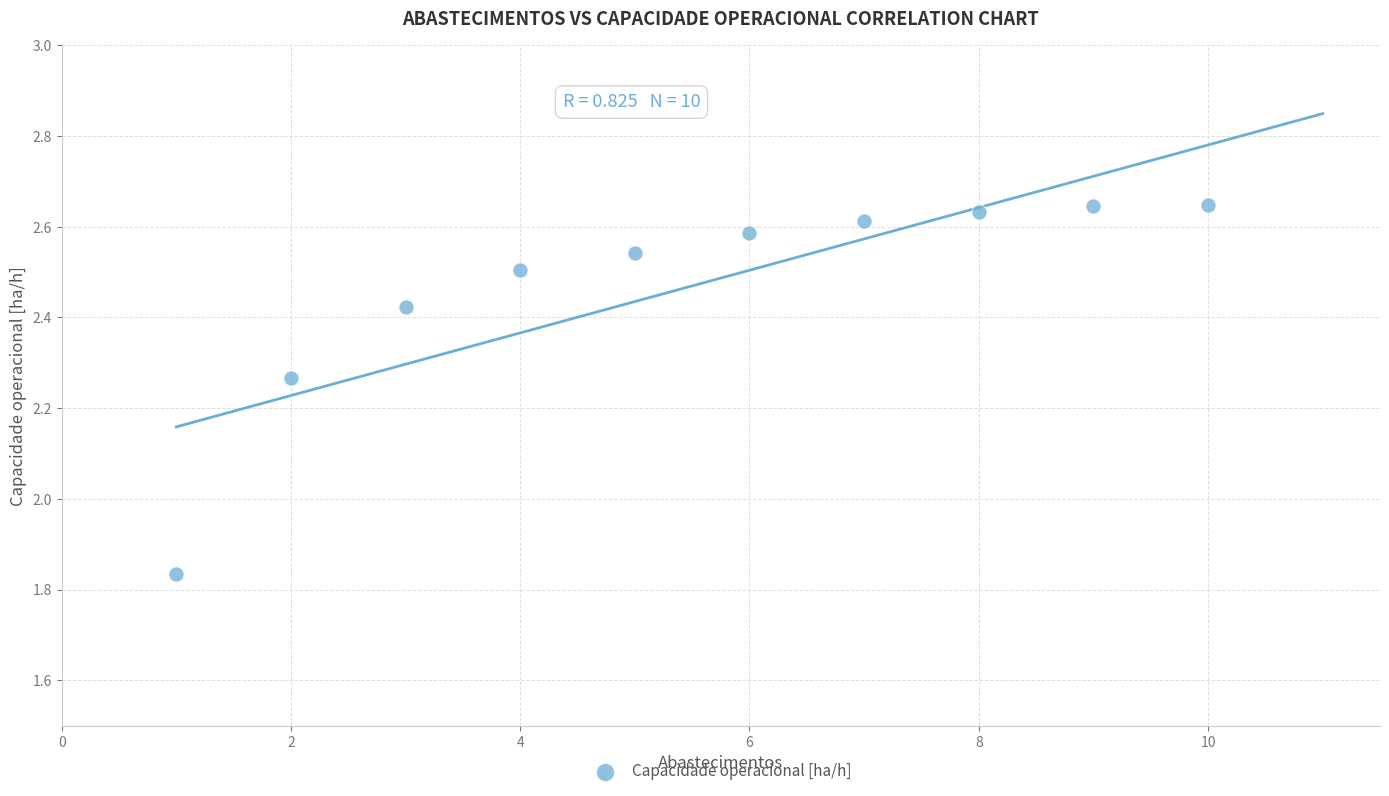

What is the range of Y values (max minus min)?

0.8